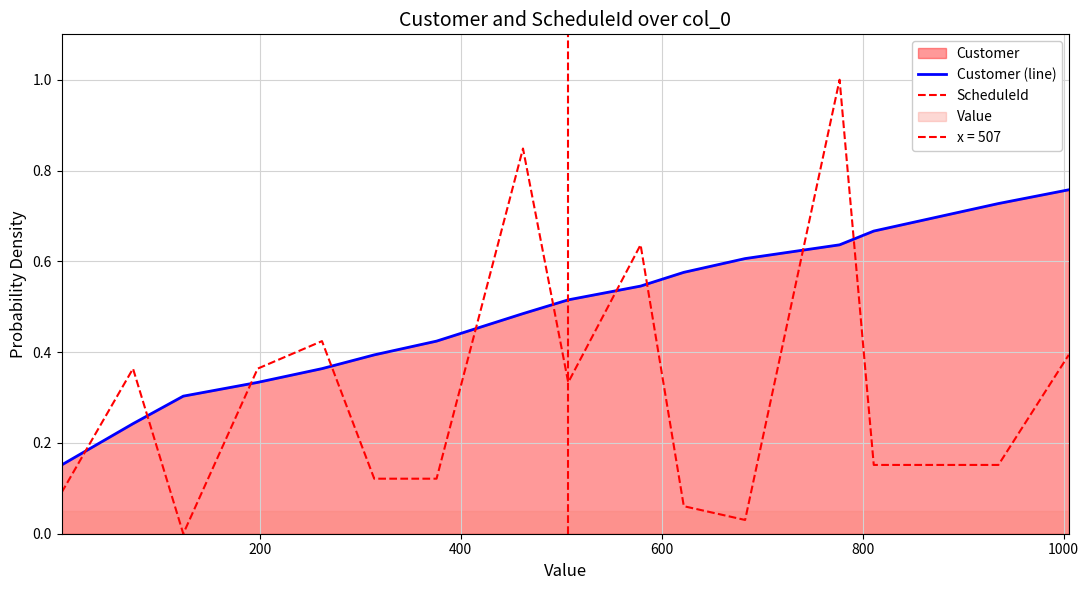

Which series has the largest total across all categories?

Customer (line)